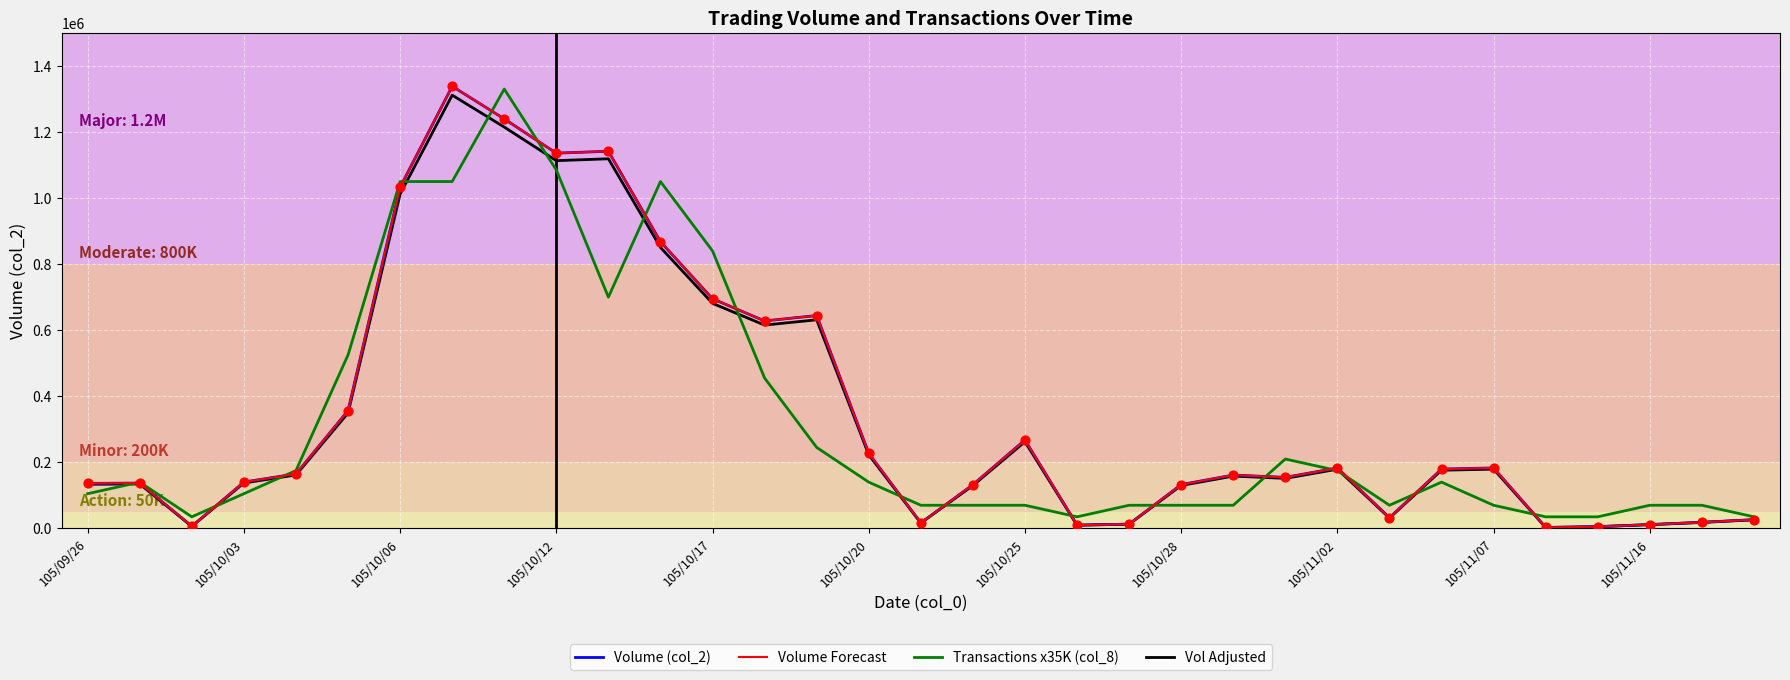

At how many categories does at least one series exceed 202503?

13